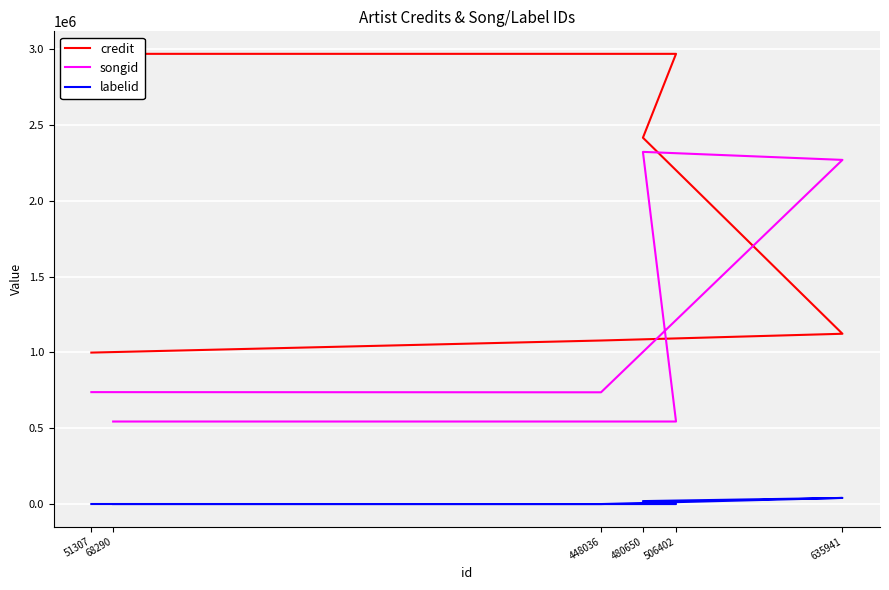

Where is songid nearest to the value 1433306?

51307